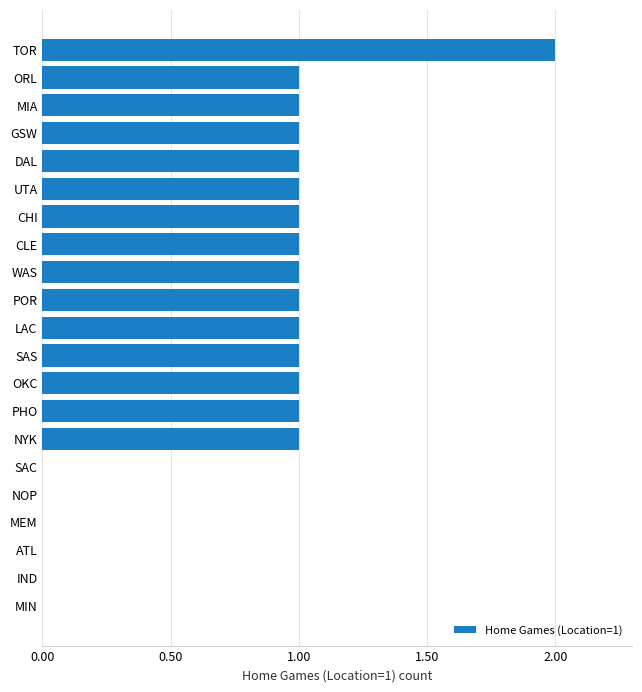

What is the sum of all values?

16